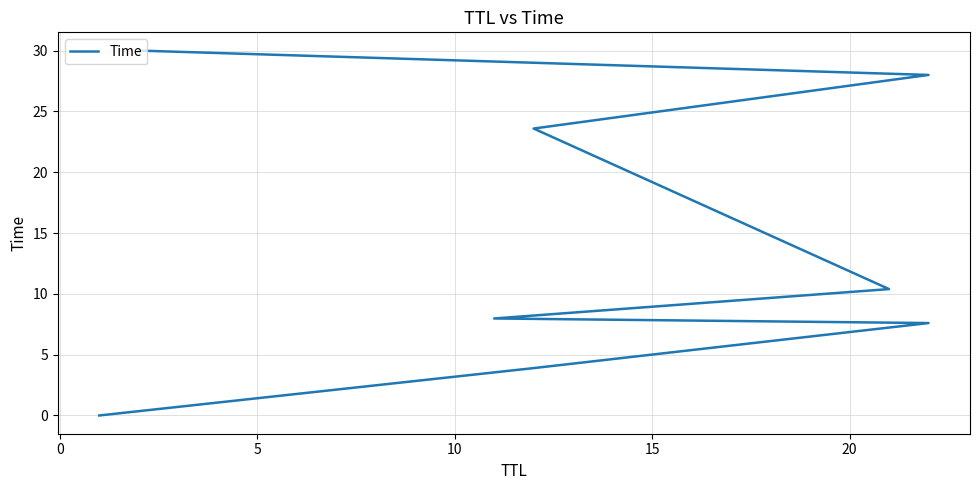

What is the sum of all values?

111.5